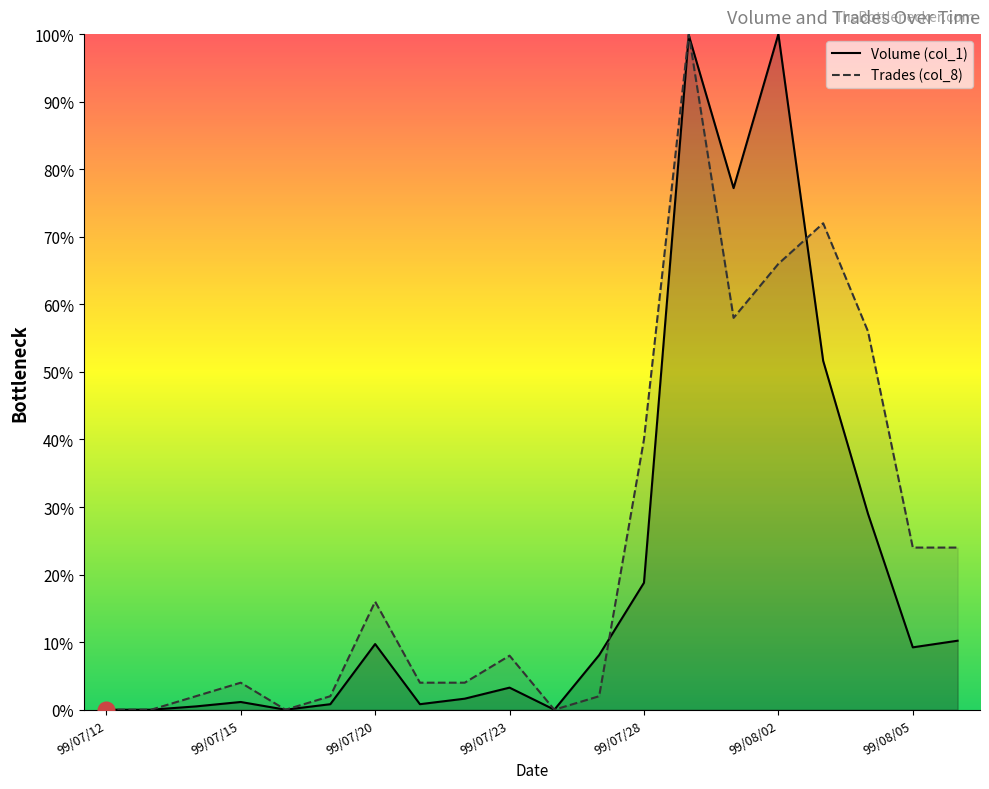

What is the total value across all series at 99/07/29?

199.8